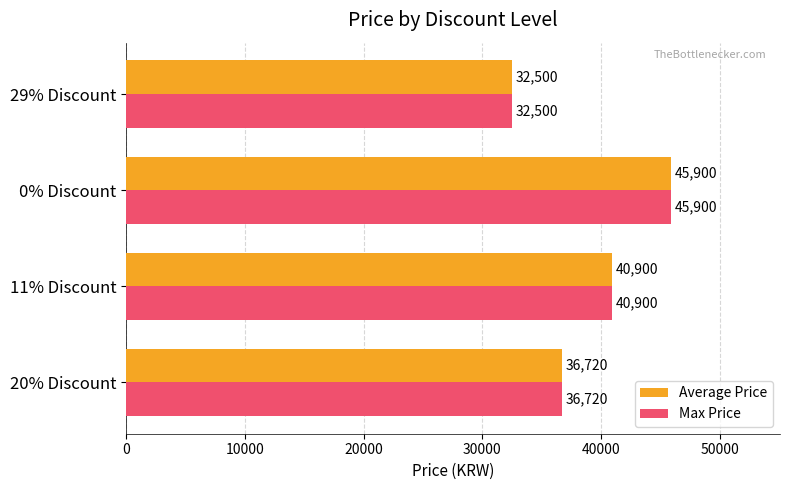

How many Average Price values are between 36720 and 45900?

3